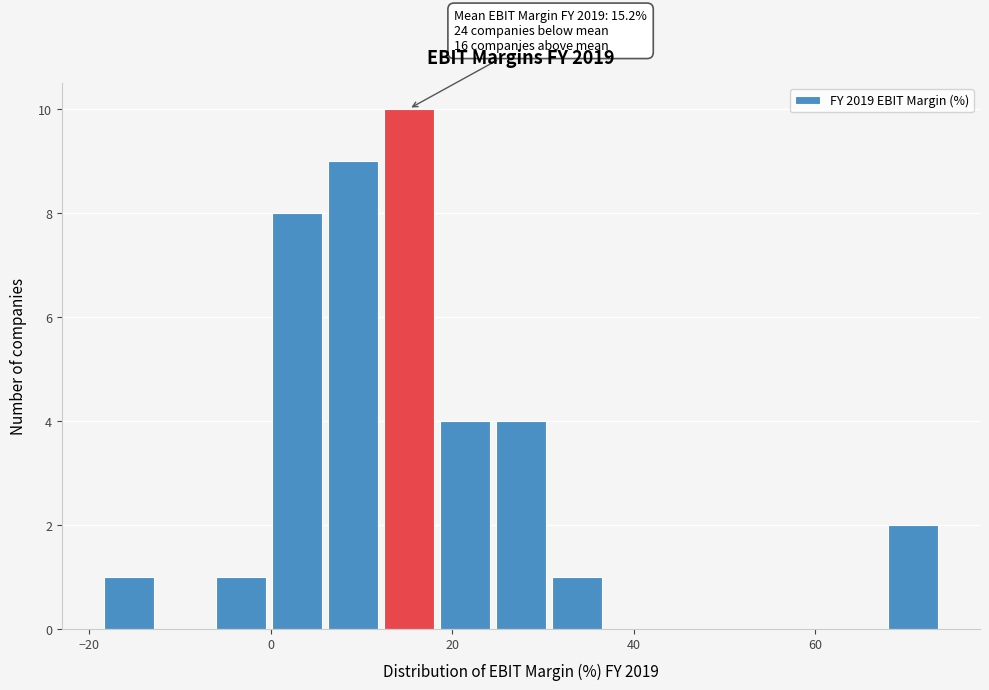

Around what value on the x-axis is the tallest bar? Give the approximate position of its centre, as read against the axis.

16